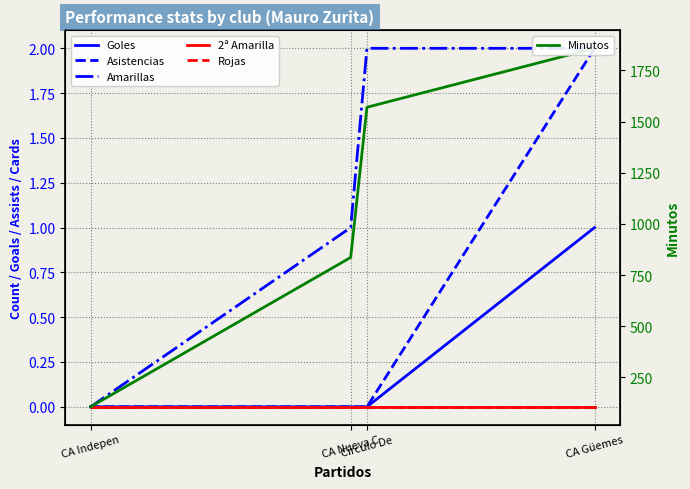

Reading right to left, transcribe all the data shown in this chart.

Goles: 0	0	0	1
Asistencias: 0	0	0	2
Amarillas: 0	1	2	2
2ª Amarilla: 0	0	0	0
Rojas: 0	0	0	0
Minutos: 106	836	1570	1858